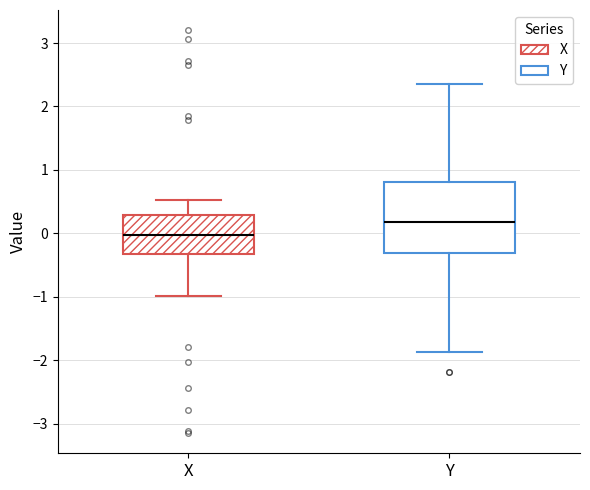

Reading left to right, transcribe this box plot: for each box, give where its median line is, the range the box spans, and where its two whiskers end, as read against the y-axis. The values are not printed on the chart, so give them approximately, as read against the axis.

X: median 0.0, box -0.3 to 0.3, whiskers -1.0 to 0.5
Y: median 0.2, box -0.3 to 0.8, whiskers -1.9 to 2.4